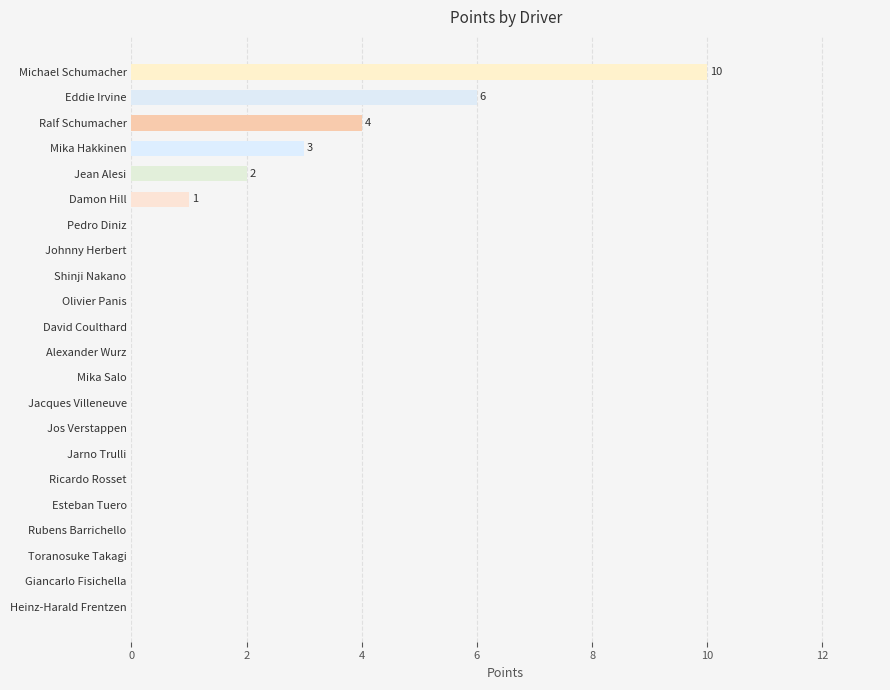

What is the average value?

1